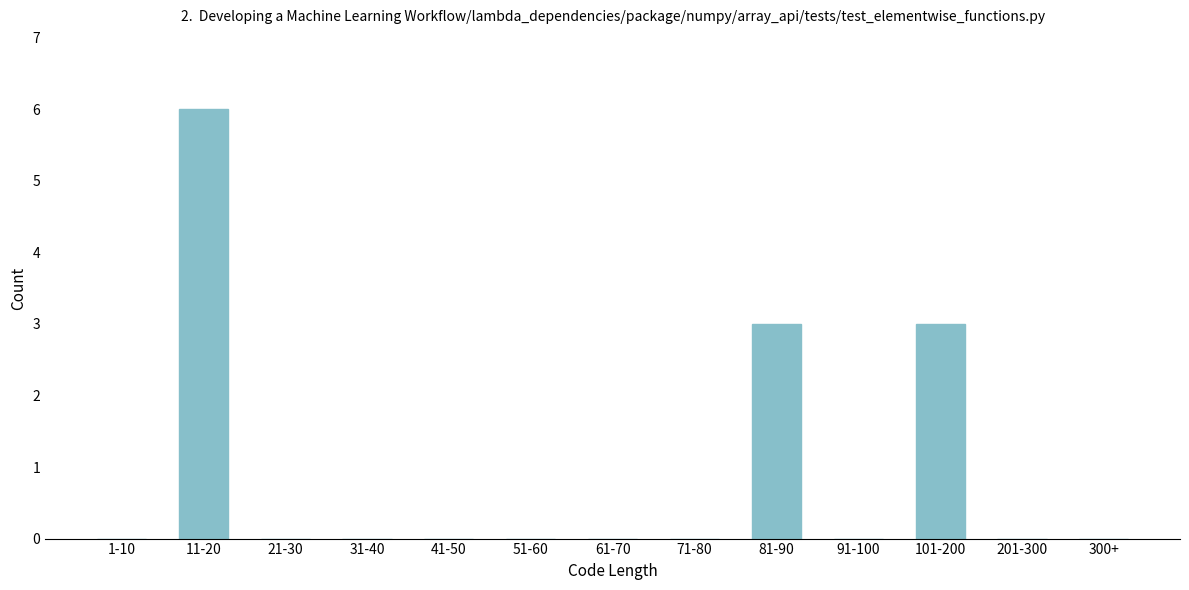

Reading right to left, extract all data points from this chart.

300+=0	201-300=0	101-200=3	91-100=0	81-90=3	71-80=0	61-70=0	51-60=0	41-50=0	31-40=0	21-30=0	11-20=6	1-10=0